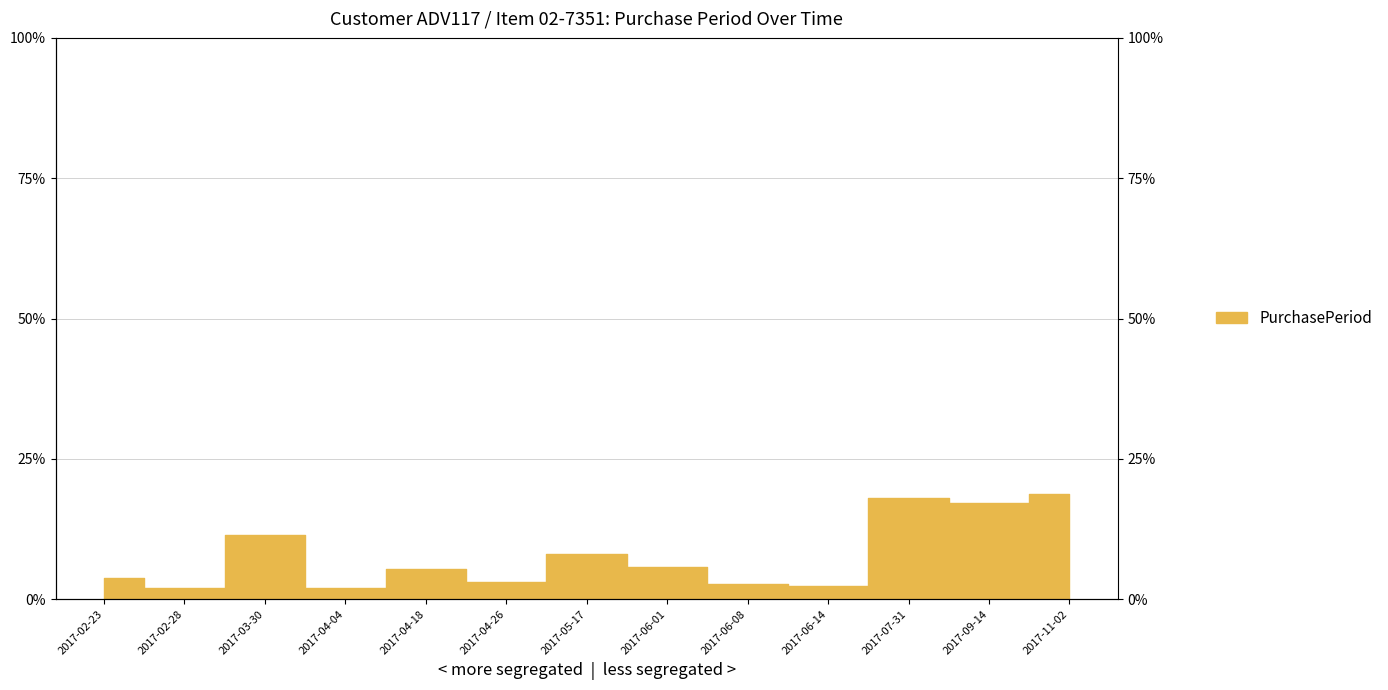

Reading left to right, list all the values displayed in this chart.

3.8	1.9	11.5	1.9	5.3	3.1	8.0	5.7	2.7	2.3	17.9	17.2	18.7